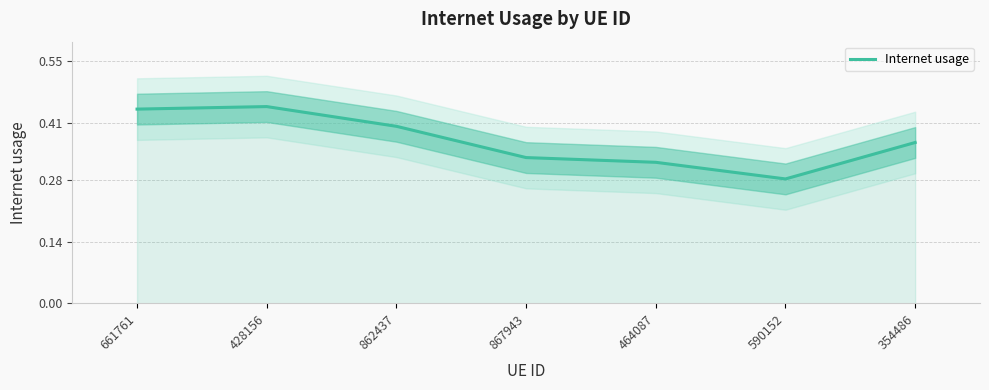

At which category does the chart reach its peak across all series?

428156